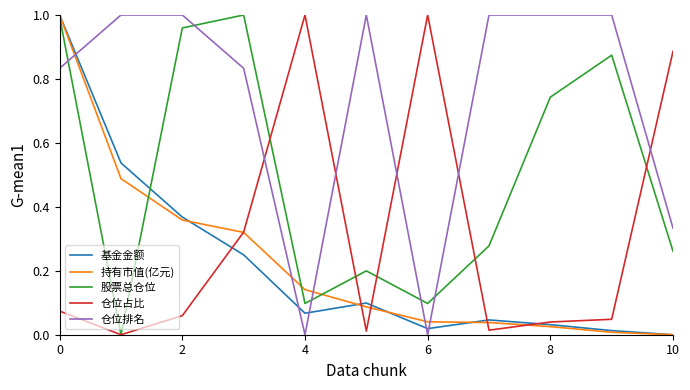

How many times do 仓位占比 and 仓位排名 cross each other?

5